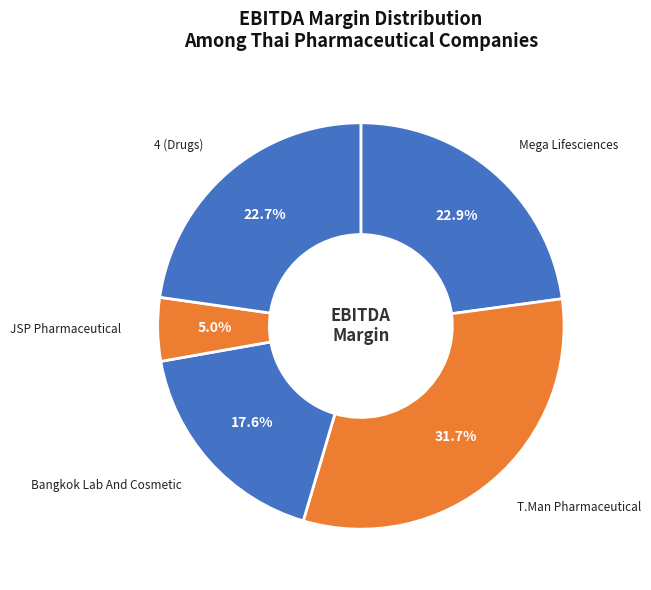

What percentage is NOT represented by Bangkok Lab And Cosmetic?

82.4%